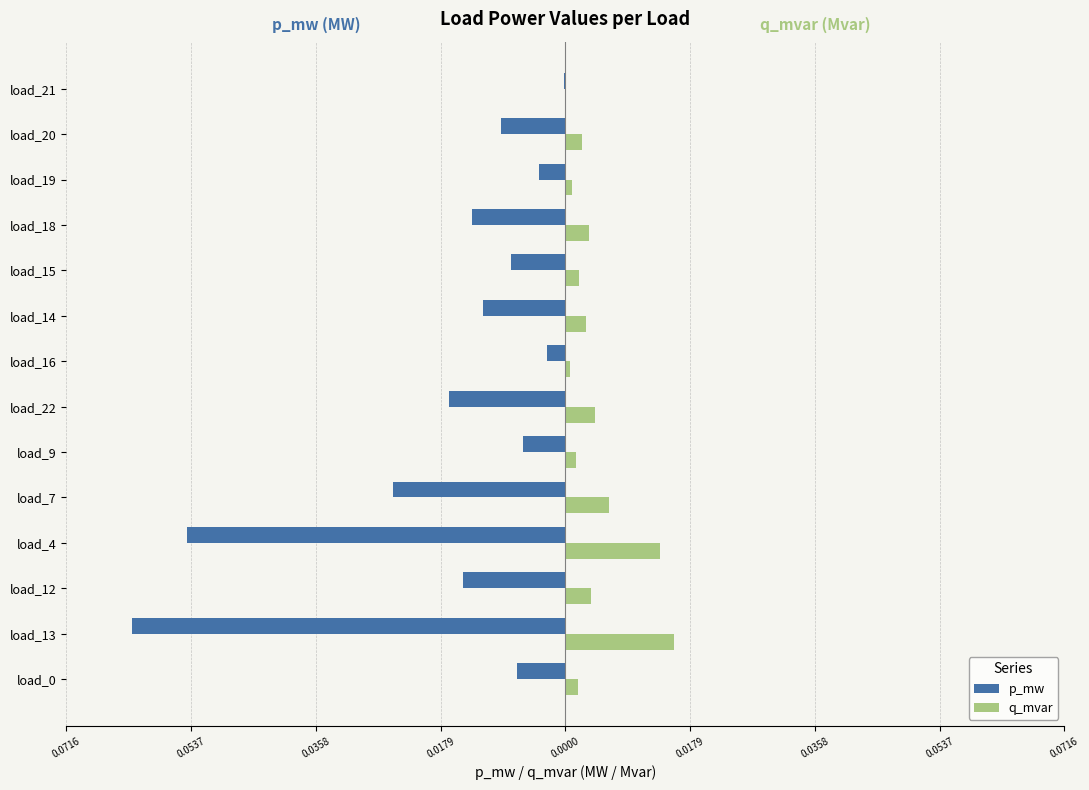

At which category is the sum across all series the highest?

load_21